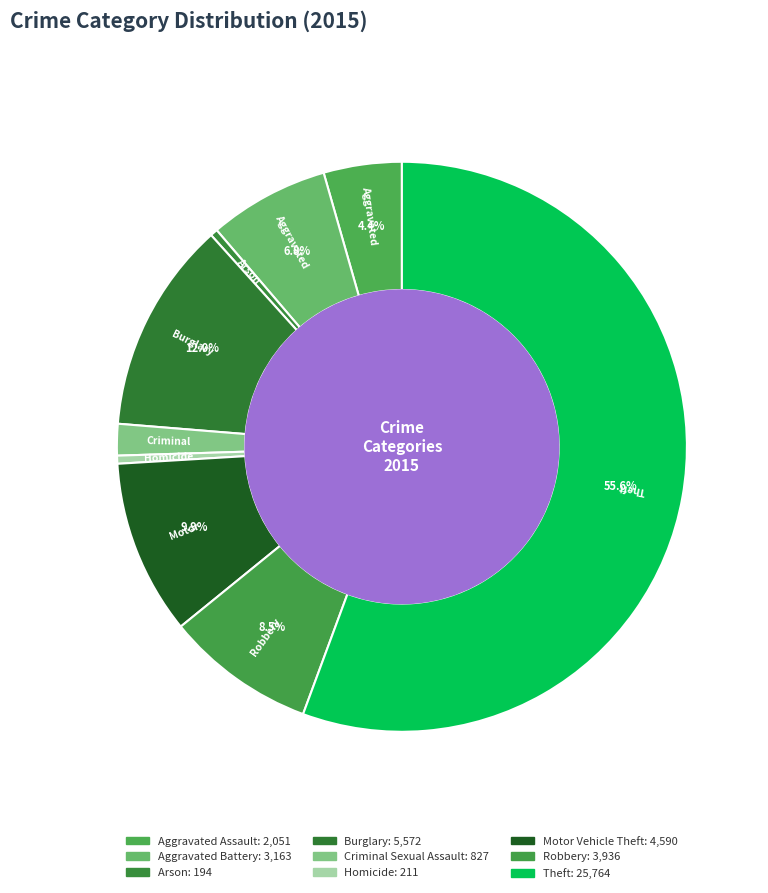

Rank the categories by value from highest to lowest.

Theft, Burglary, Motor Vehicle Theft, Robbery, Aggravated Battery, Aggravated Assault, Criminal Sexual Assault, Homicide, Arson